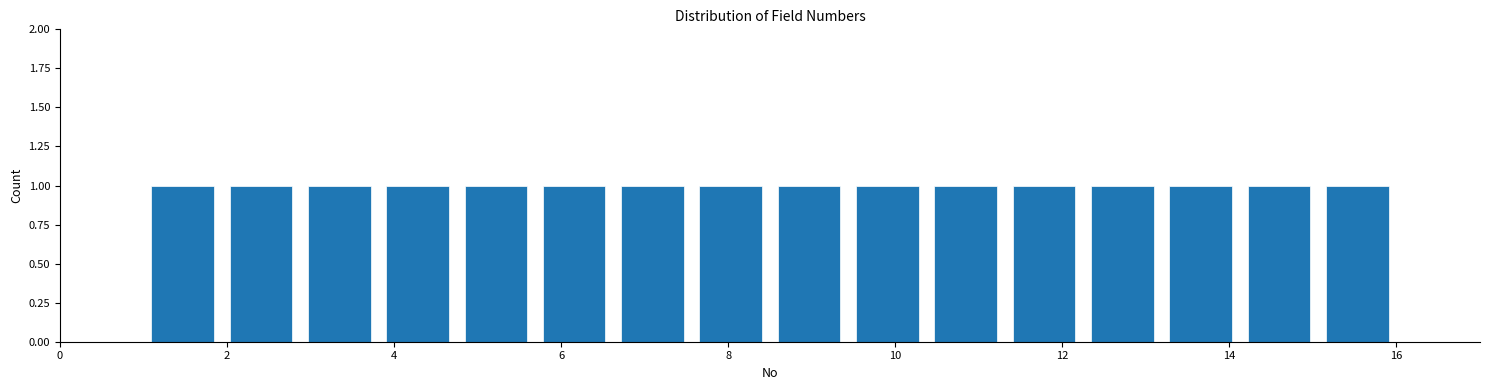

Reading left to right, list every bar in this chart as the range it spans on the x-axis followed by its height. Neither the bar edges nor the heights are printed on the chart, so give them approximately, as read against the axes.

1.0 to 2.0: 1
2.0 to 2.8: 1
2.8 to 3.8: 1
3.8 to 4.8: 1
4.8 to 5.6: 1
5.6 to 6.6: 1
6.6 to 7.6: 1
7.6 to 8.6: 1
8.6 to 9.4: 1
9.4 to 10.4: 1
10.4 to 11.4: 1
11.4 to 12.2: 1
12.2 to 13.2: 1
13.2 to 14.2: 1
14.2 to 15.0: 1
15.0 to 16.0: 1